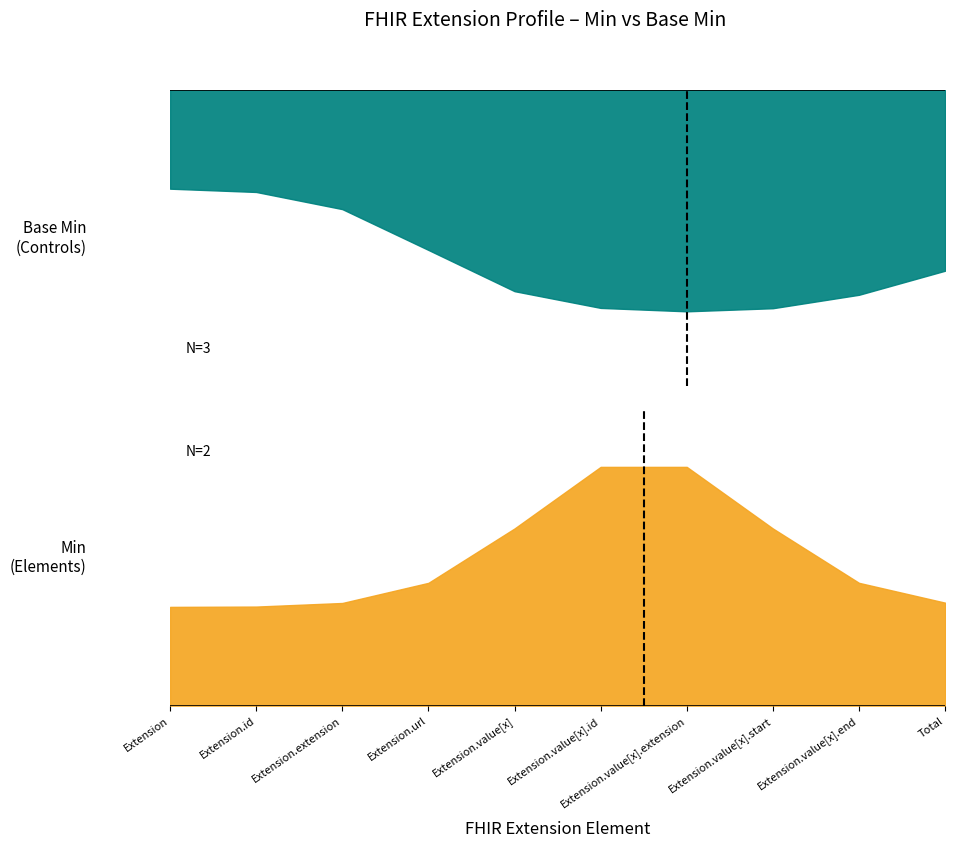

What position from the right is Extension.url?

7